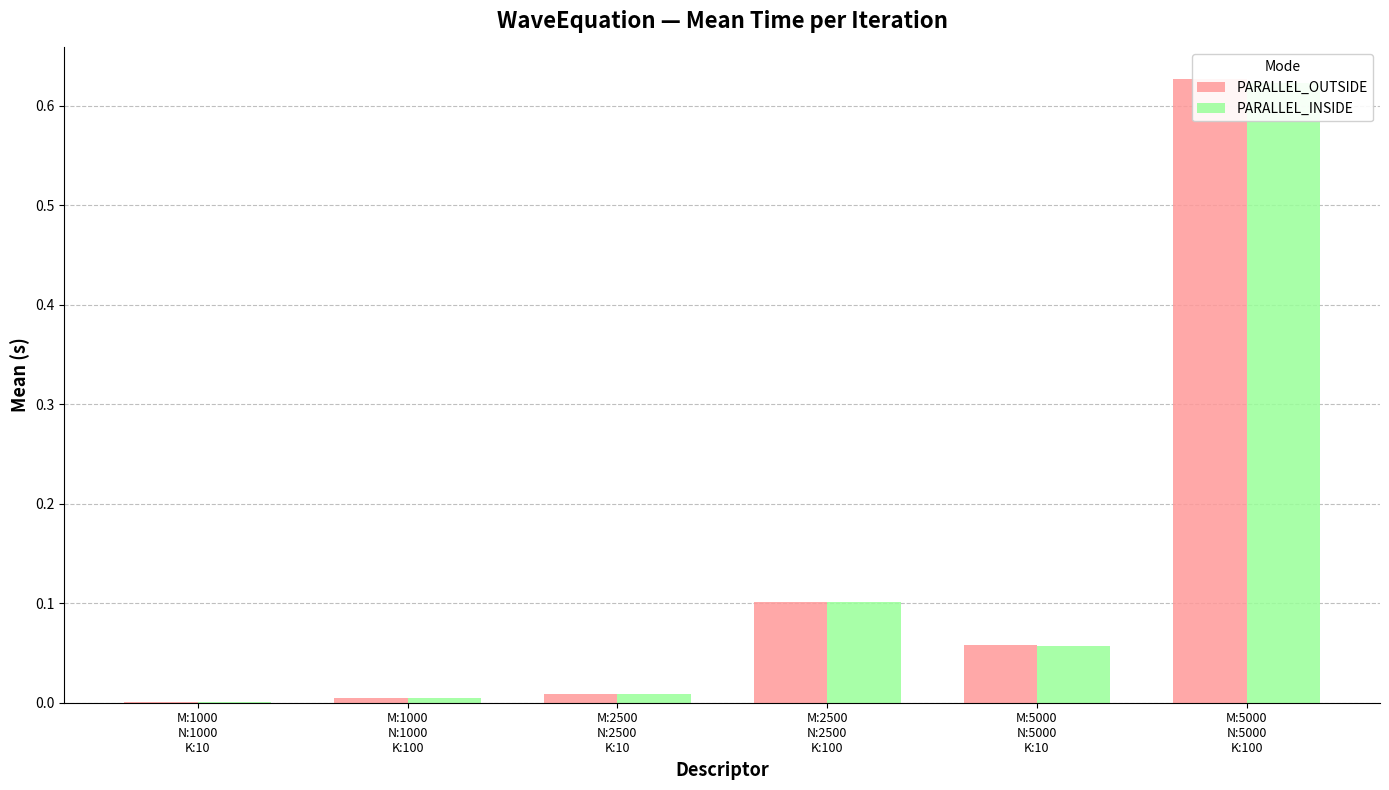

Rank the series by their maximum value, from lowest to highest.

PARALLEL_INSIDE, PARALLEL_OUTSIDE